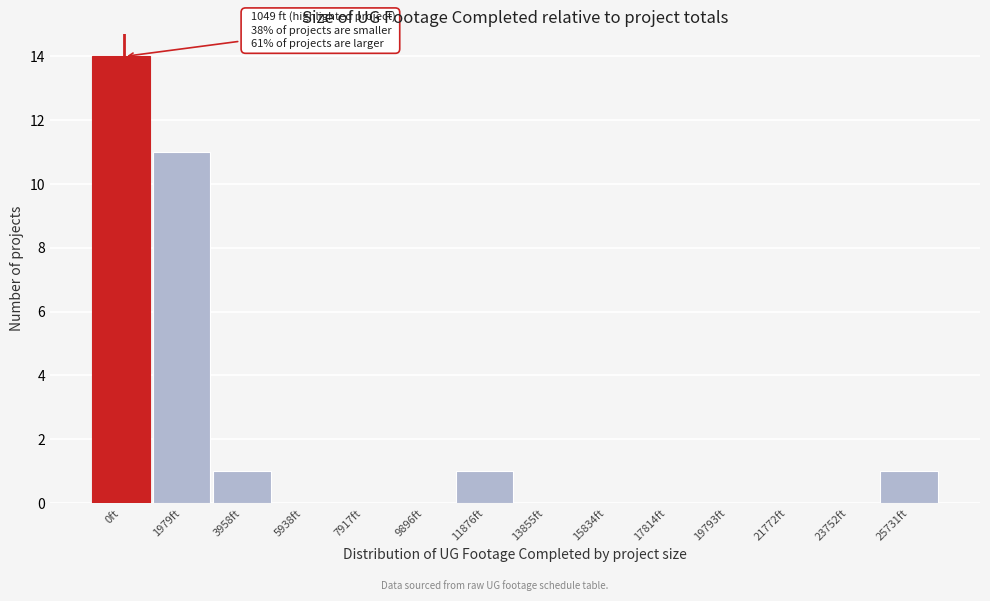

Reading right to left, transcribe all the data shown in this chart.

25731ft=1	23752ft=0	21772ft=0	19793ft=0	17814ft=0	15834ft=0	13855ft=0	11876ft=1	9896ft=0	7917ft=0	5938ft=0	3958ft=1	1979ft=11	0ft=14